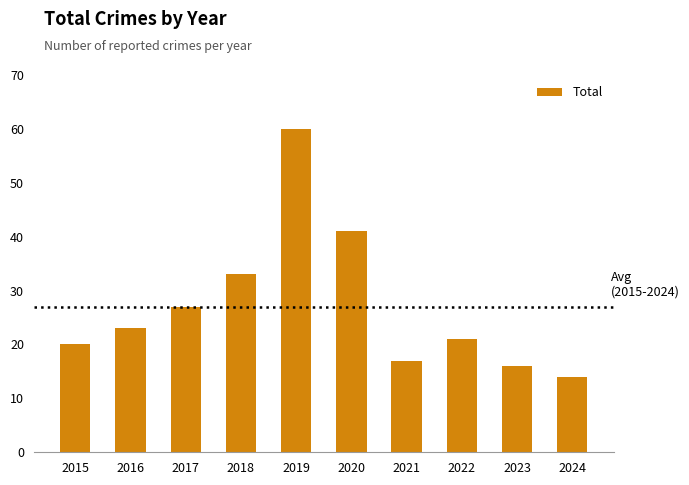

Reading left to right, extract all data points from this chart.

20	23	27	33	60	41	17	21	16	14